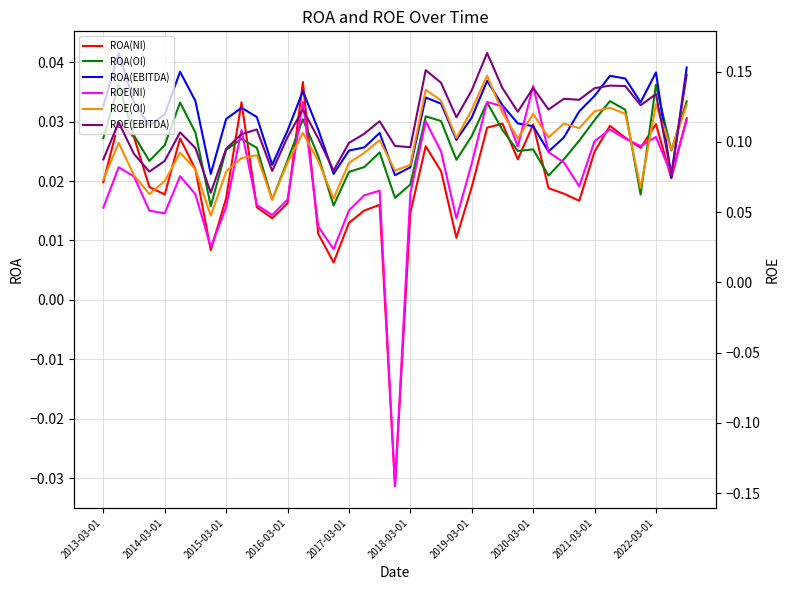

What position from the left is 10?

11